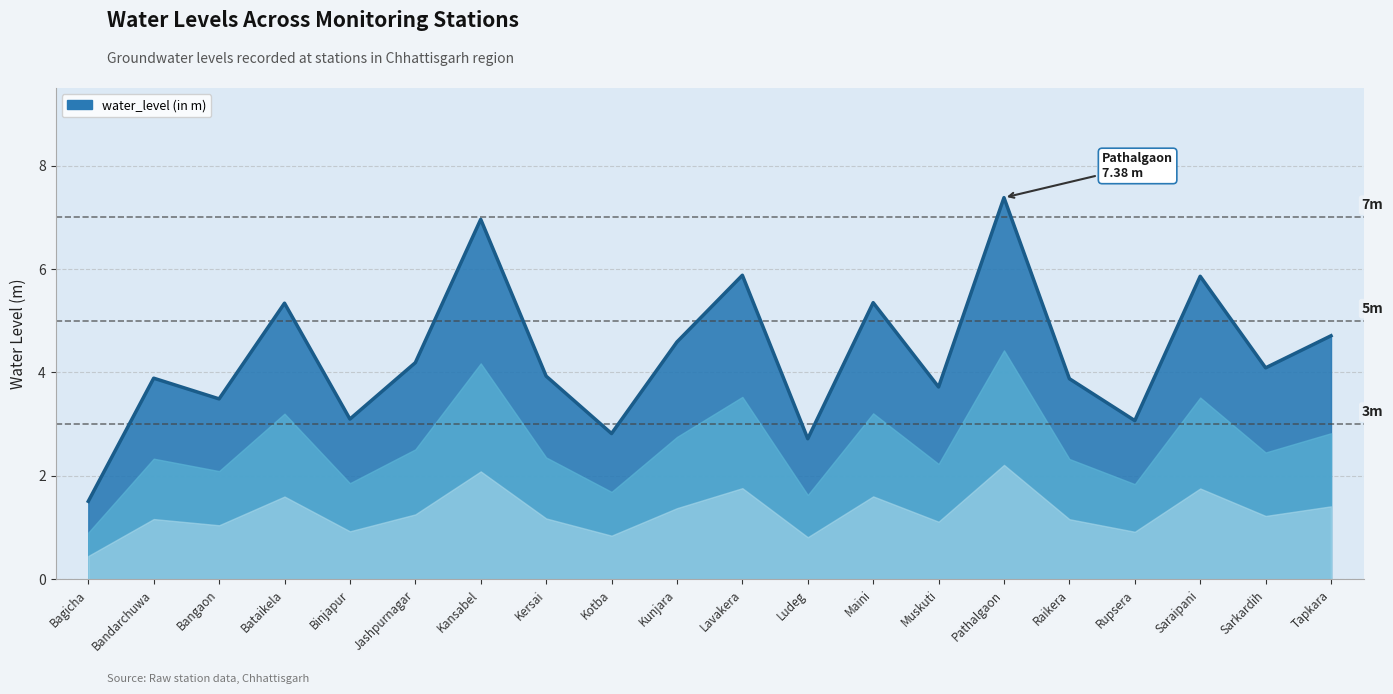

Which has a higher value, Jashpurnagar or Bangaon?

Jashpurnagar